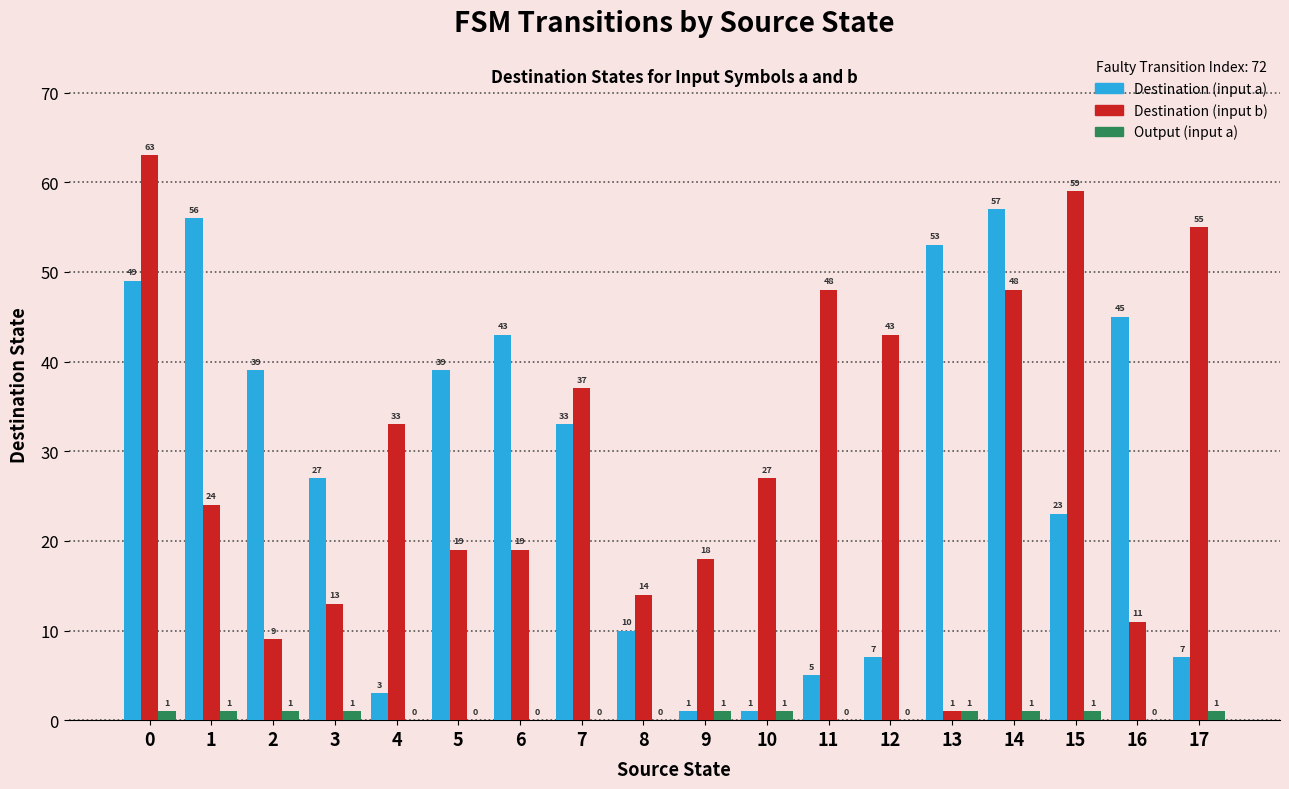

What is the highest value of the Destination (input b) series?

63